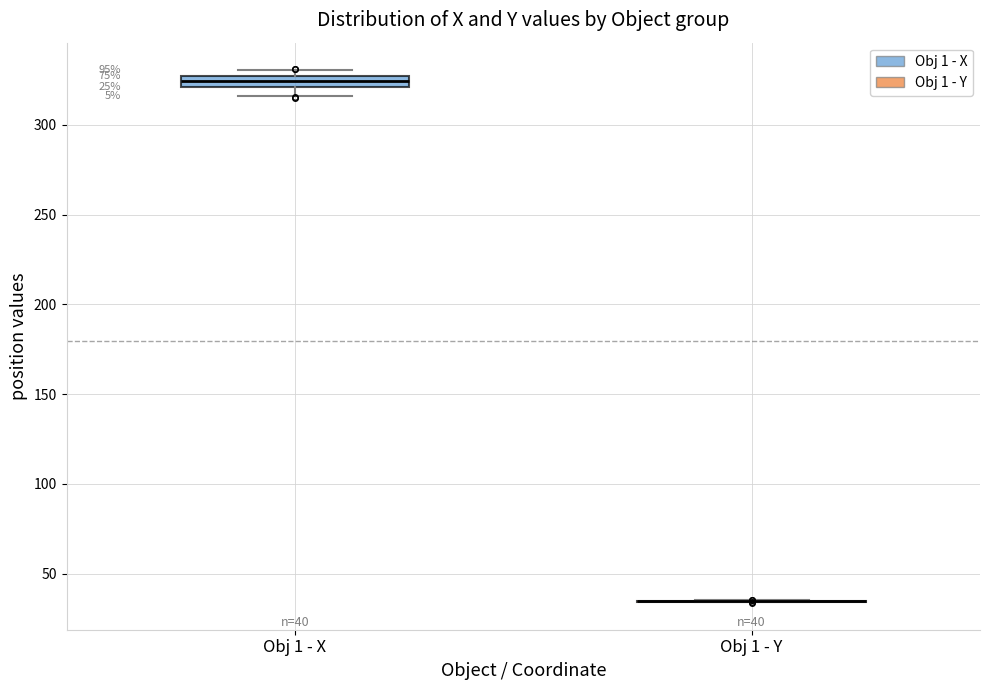

Which box is the tallest, from its lower edge to its upper edge?

Obj 1 - X